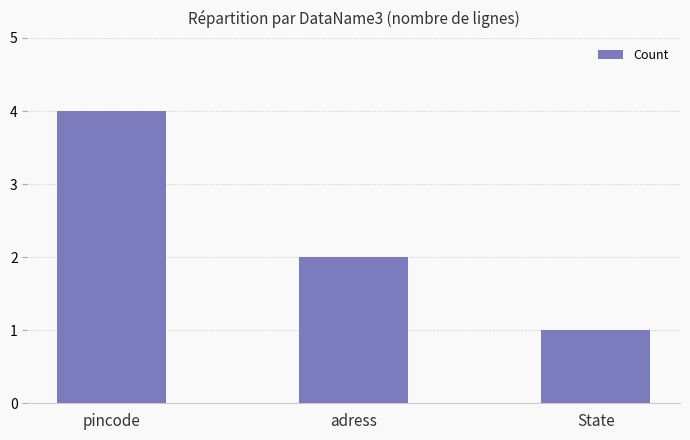

Reading left to right, extract all data points from this chart.

pincode=4	adress=2	State=1